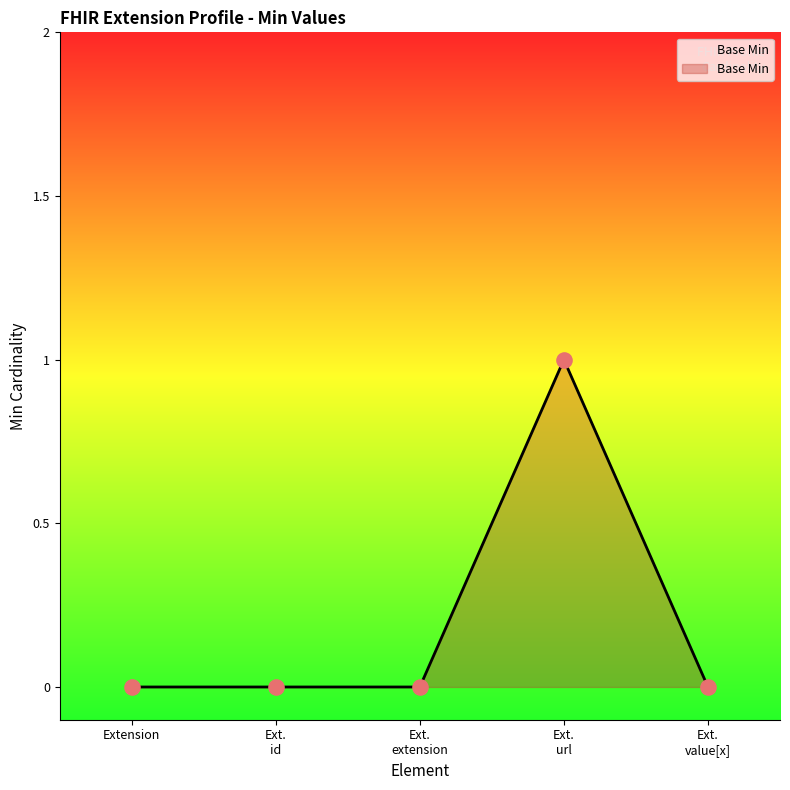

True or false: there are more than 2 points higher than both neighbors.

False